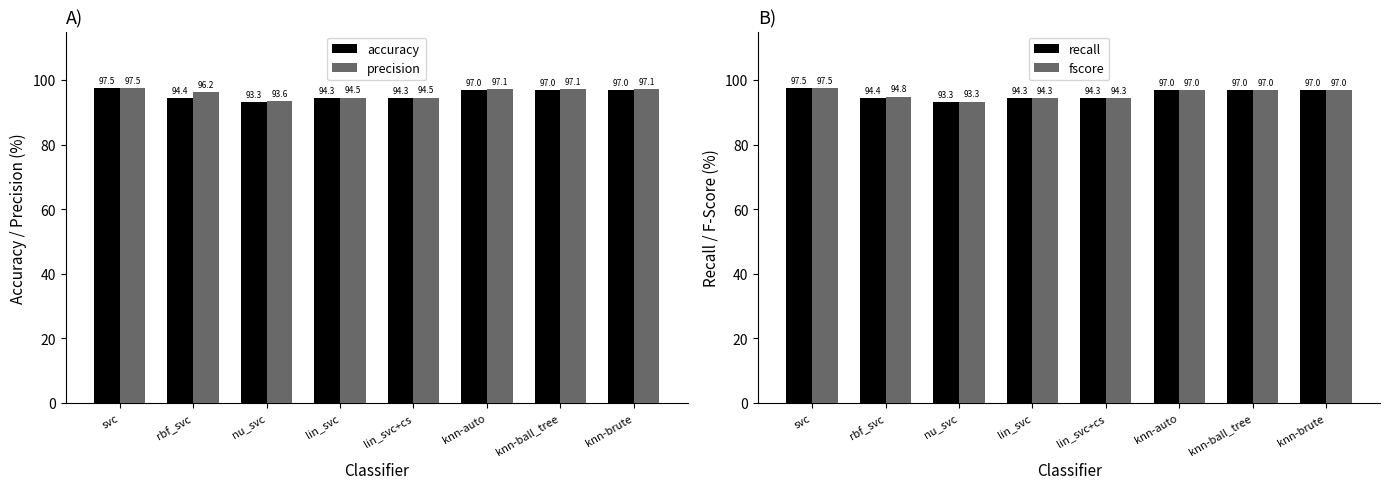

What is the difference between the precision values at nu_svc and knn-brute?

3.6